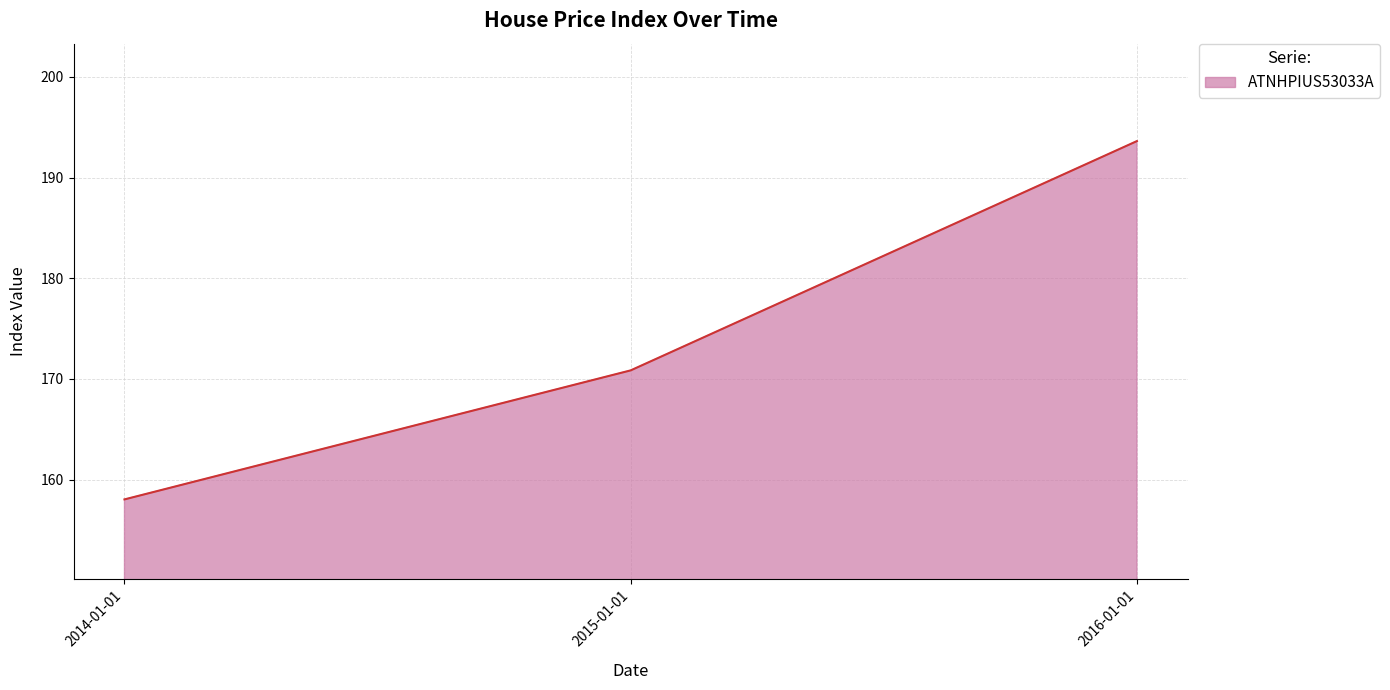

What position from the left is 2016-01-01?

3